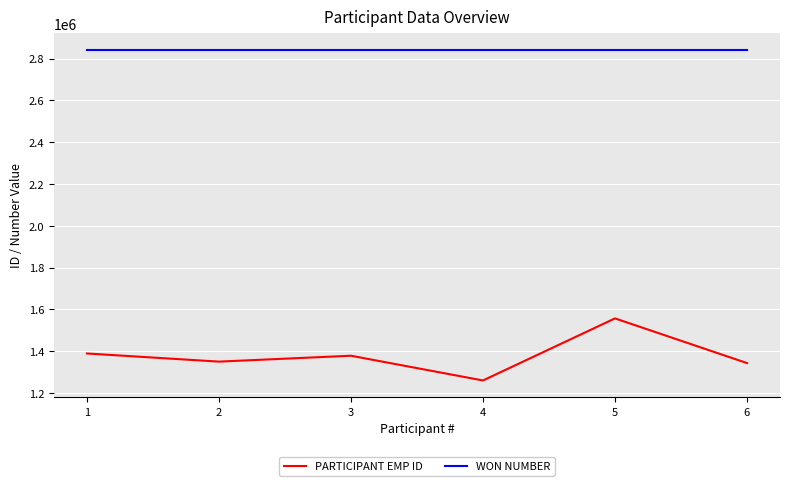

Which series has the largest total across all categories?

WON NUMBER